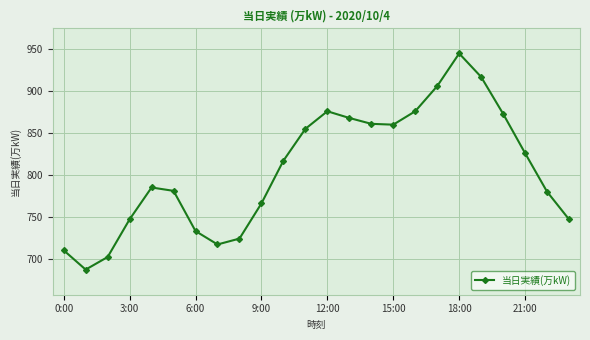

What is the smallest value displayed?

687